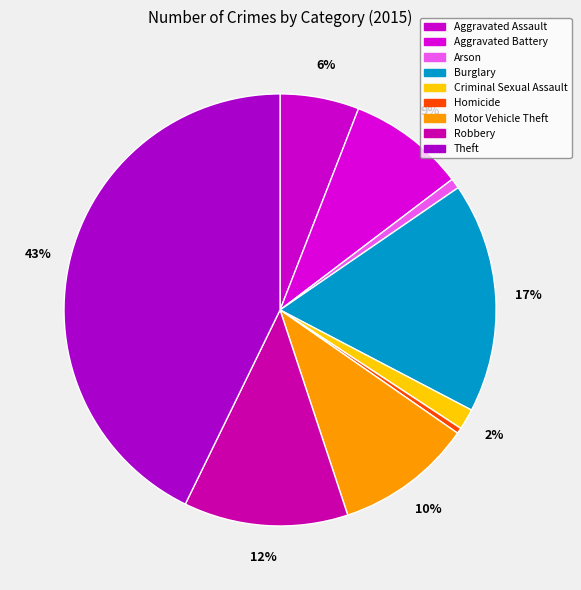

True or false: Aggravated Assault accounts for 1% of the total.

False